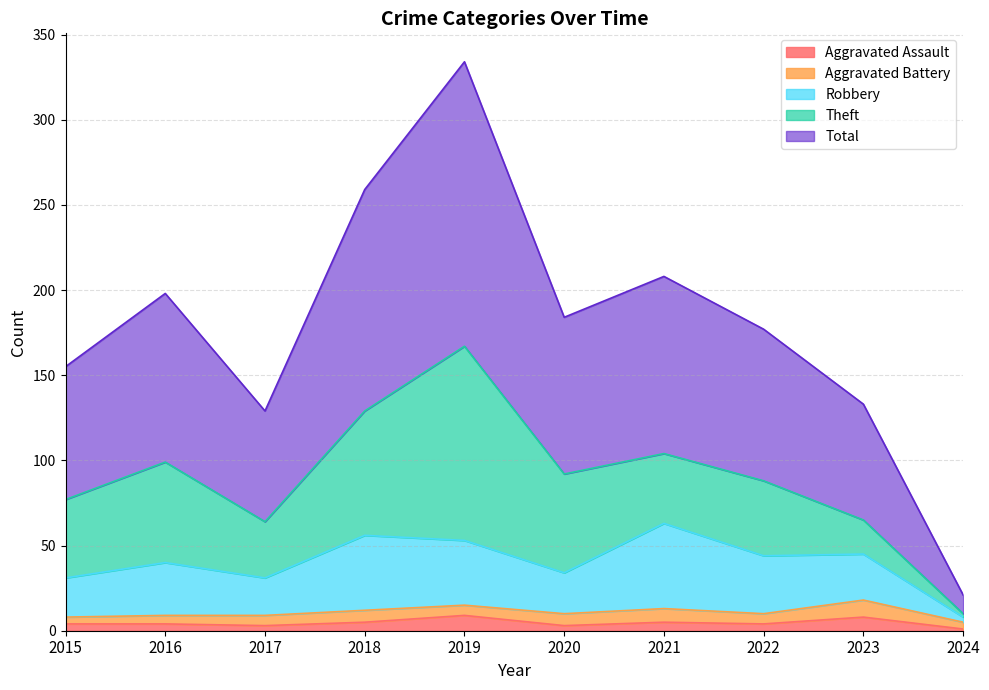

Which category has the lowest value in the Aggravated Assault series?

2024